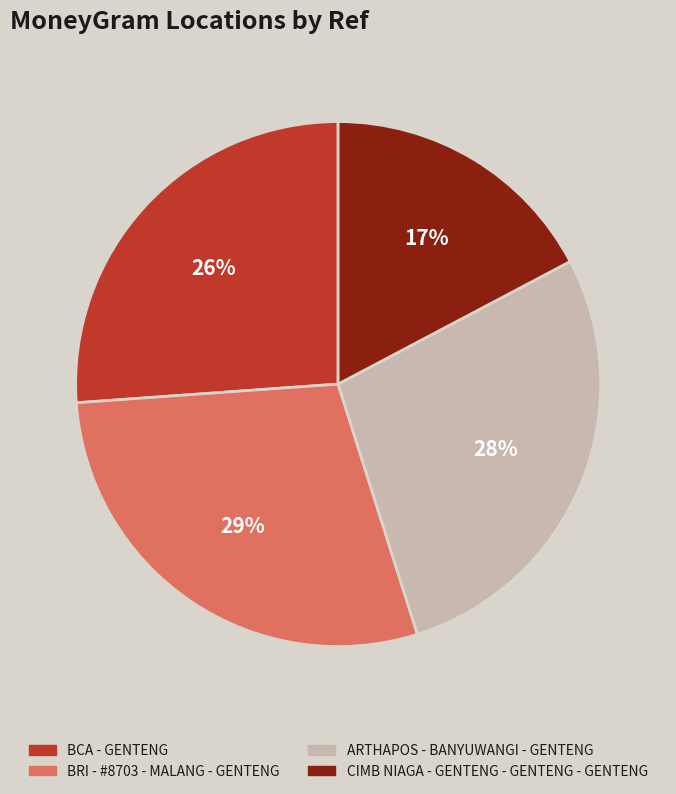

How many segments does this pie chart have?

4